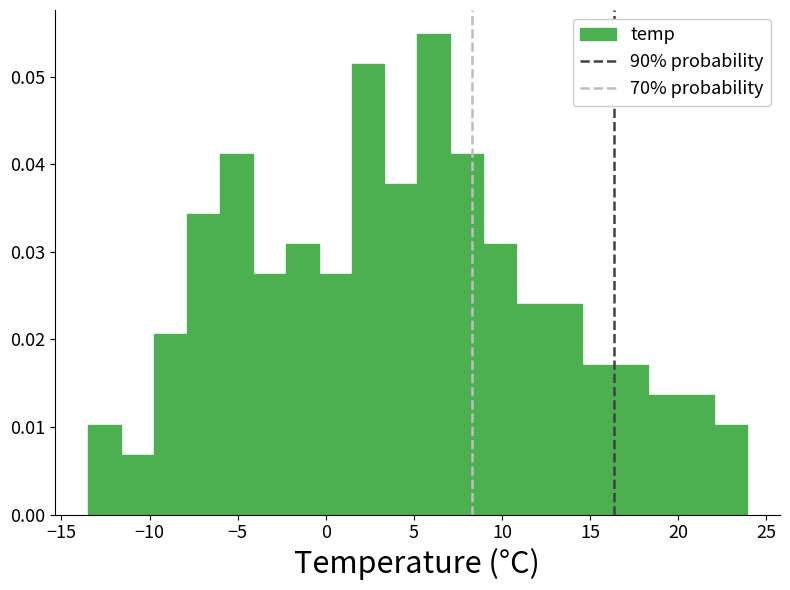

Around what value on the x-axis is the tallest bar? Give the approximate position of its centre, as read against the axis.

6.0